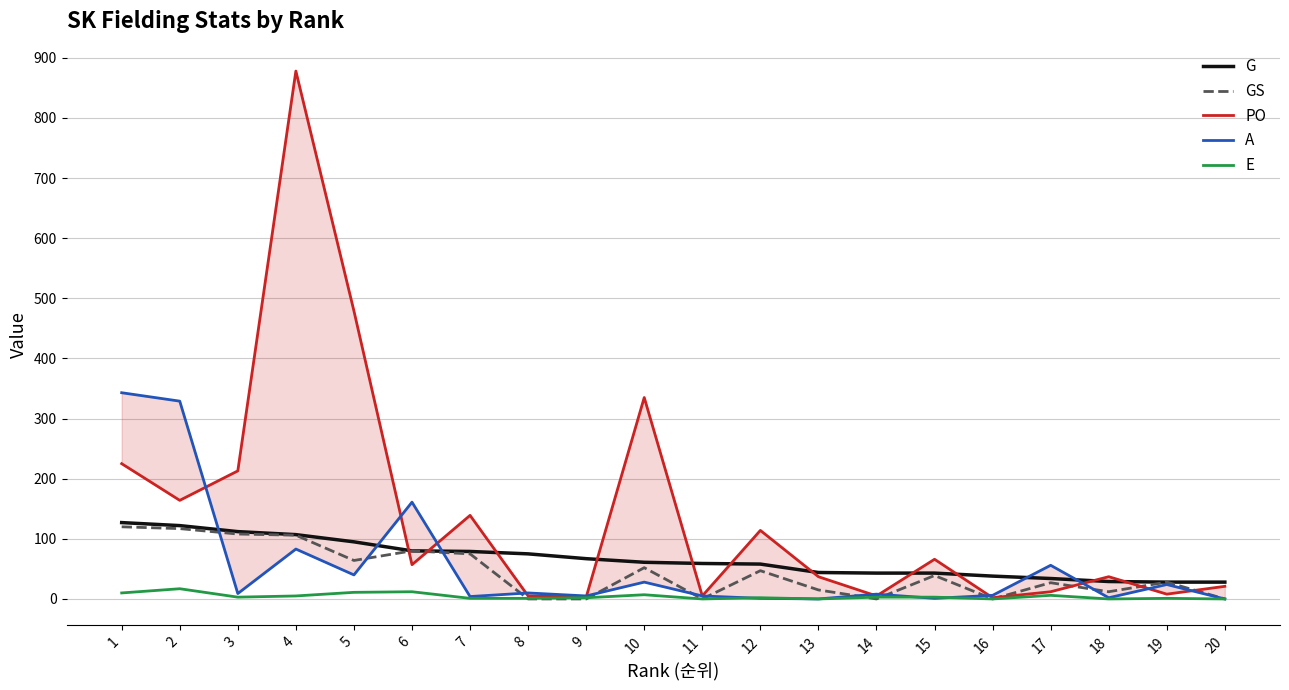

Reading right to left, what are all the values shown in this chart?

G: 28	28	29	34	38	43	43	44	58	59	61	67	75	79	80	95	107	112	122	127
GS: 0	28	12	27	0	39	0	15	47	0	52	0	0	75	80	64	106	108	117	120
PO: 21	8	37	12	2	66	5	37	114	5	335	3	5	139	57	479	878	213	164	225
A: 0	24	2	56	6	1	8	0	1	5	28	5	10	4	161	40	83	9	329	343
E: 0	1	0	6	0	3	3	0	2	0	7	2	1	1	12	11	5	3	17	10